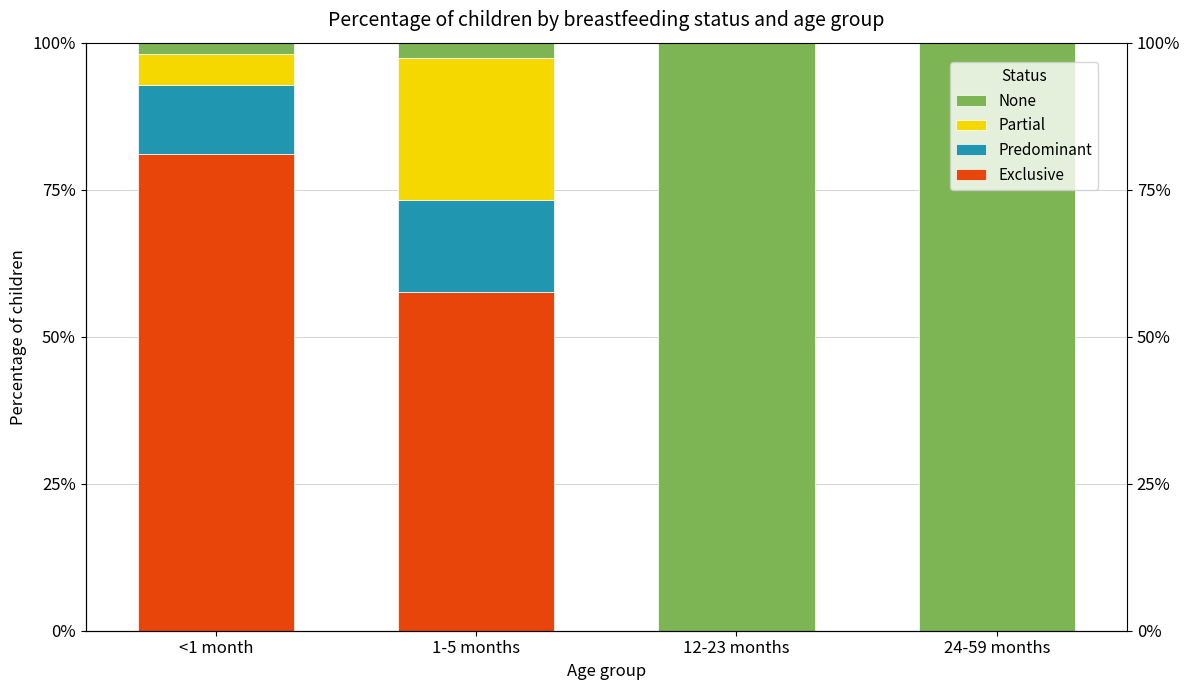

What position from the left is 24-59 months?

4